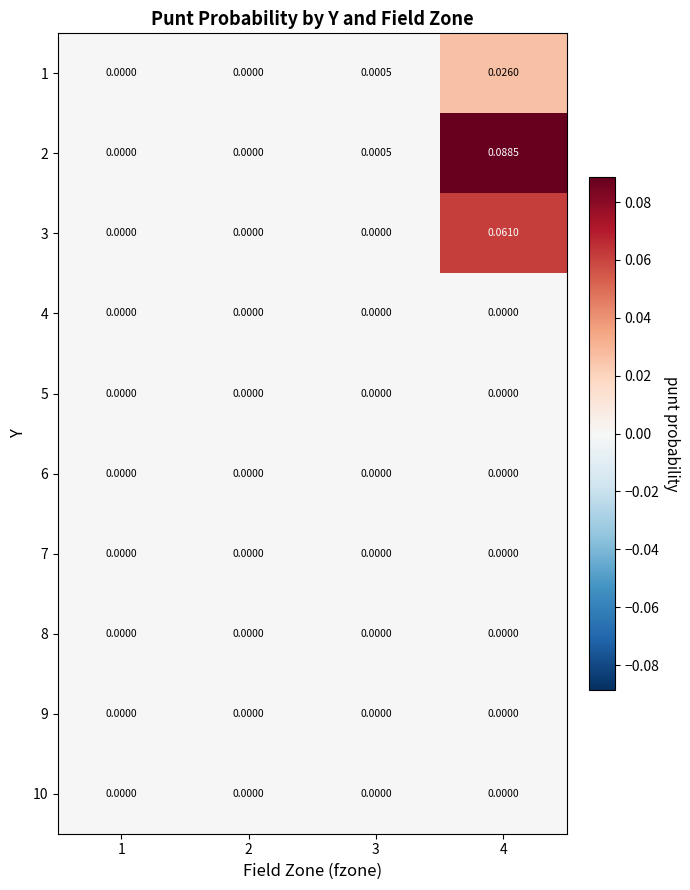

Is the value of 3 at 4 greater than the value of 10 at 2?

Yes